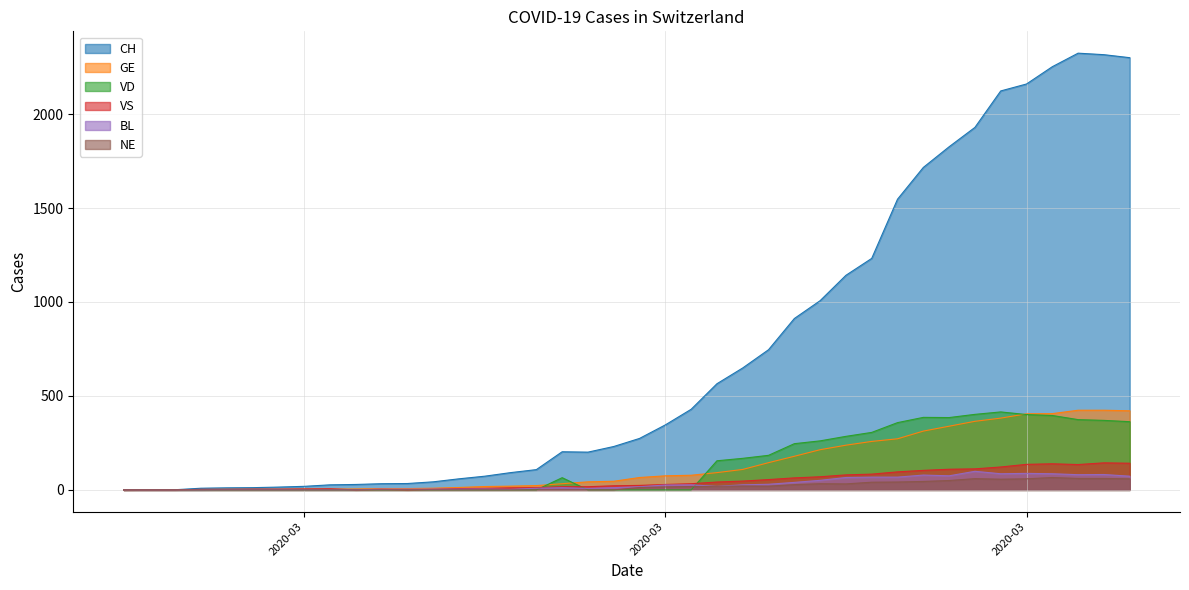

At which category does the chart reach its peak across all series?

2020-04-02